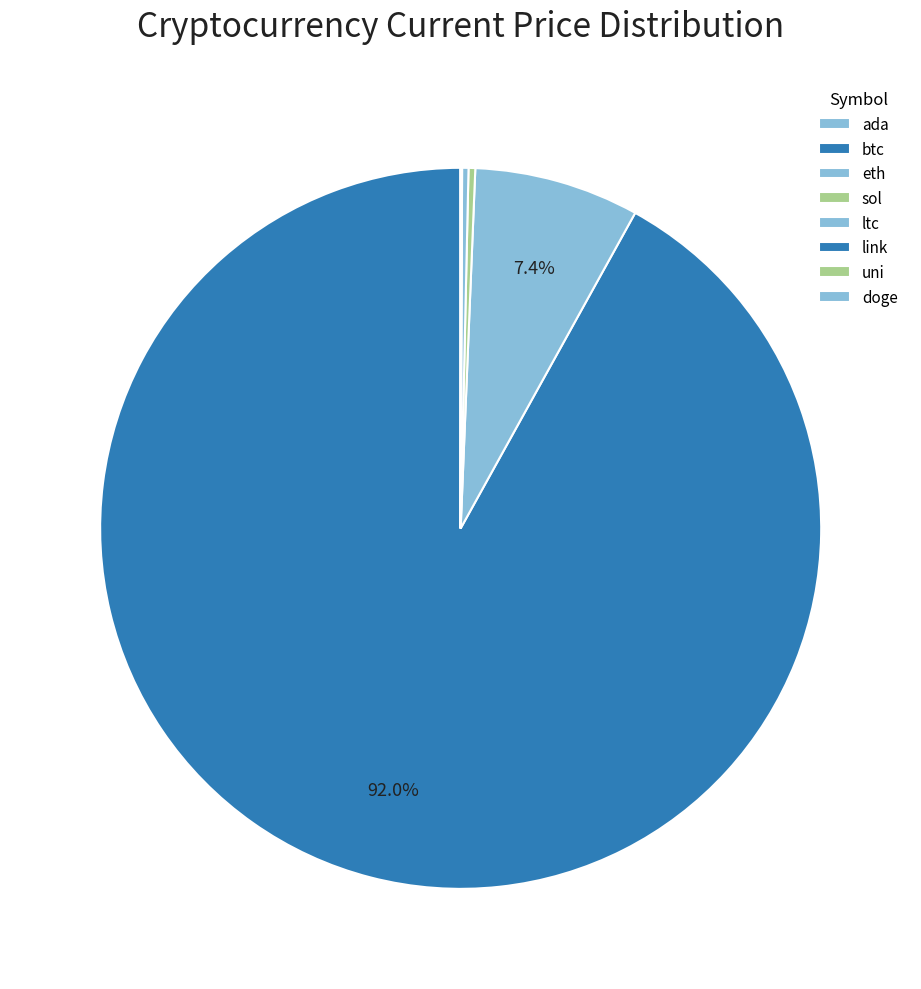

Is it true that btc is 99% of the pie?

False